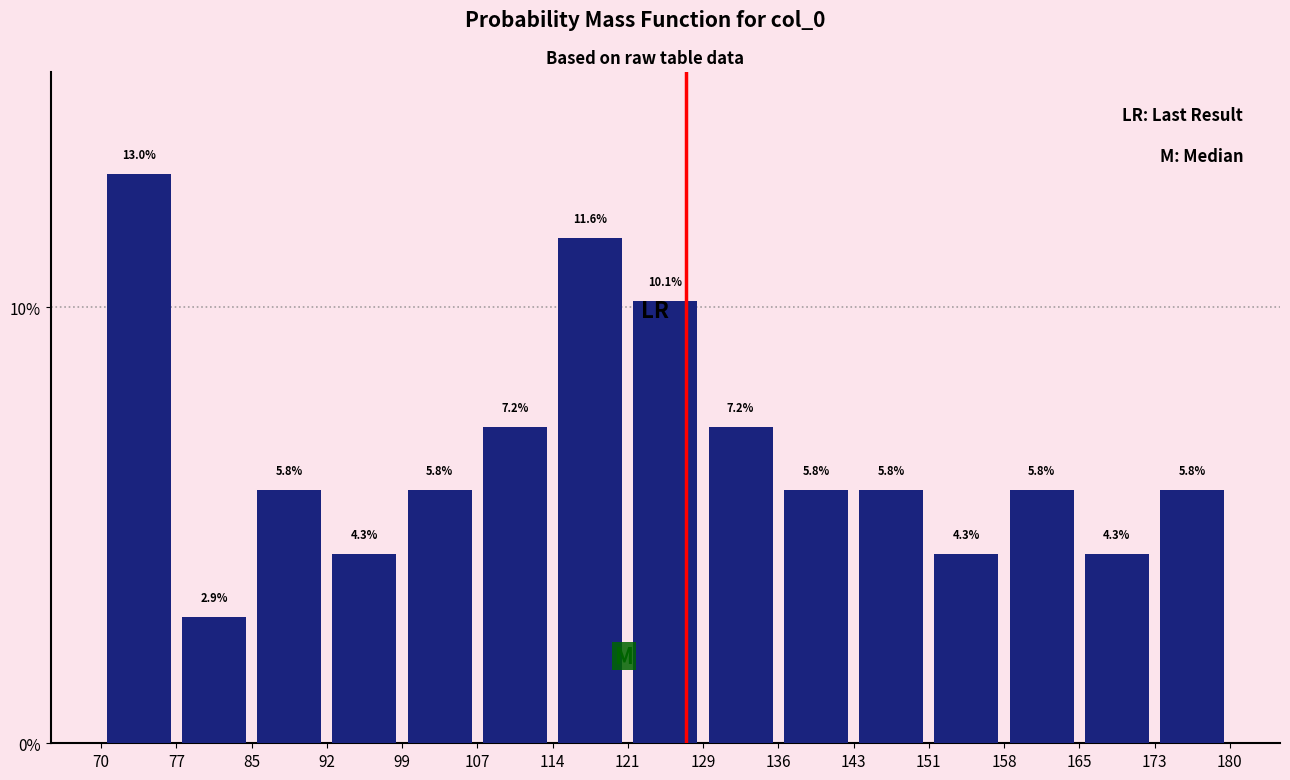

What is the height of the bar covering 77 to 85 on the x-axis?

2.9